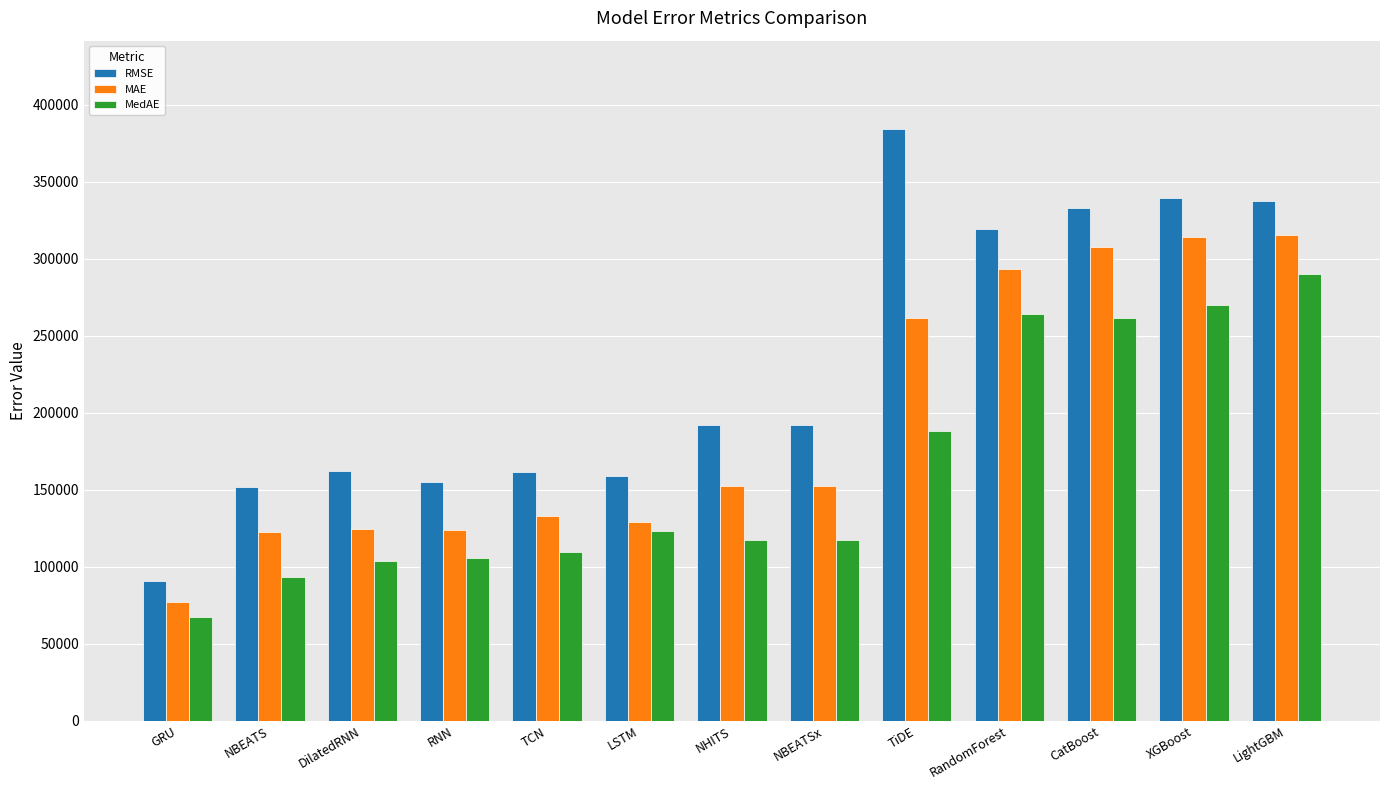

What is the difference between the maximum and minimum values in the MAE series?

238697.0